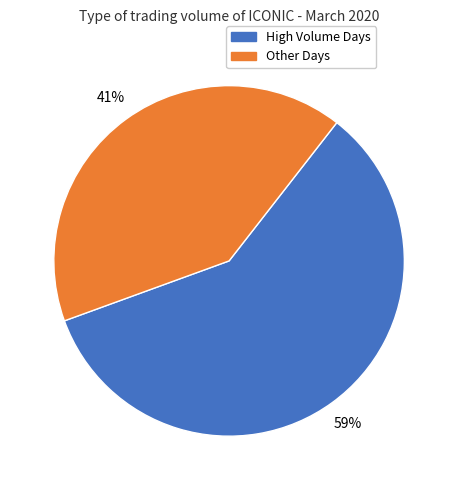

To the nearest percent, what percentage of the pie is Other Days?

41%